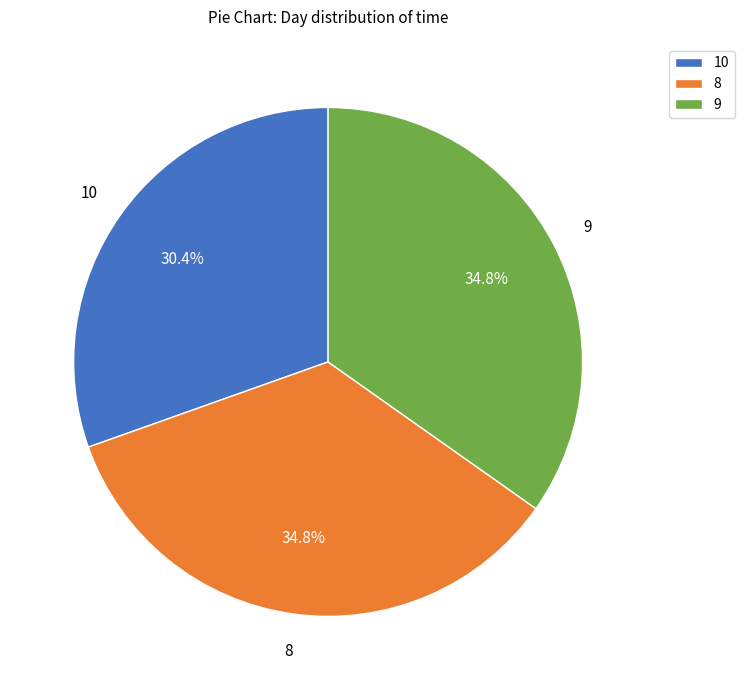

What is the smallest slice in the pie chart?

10